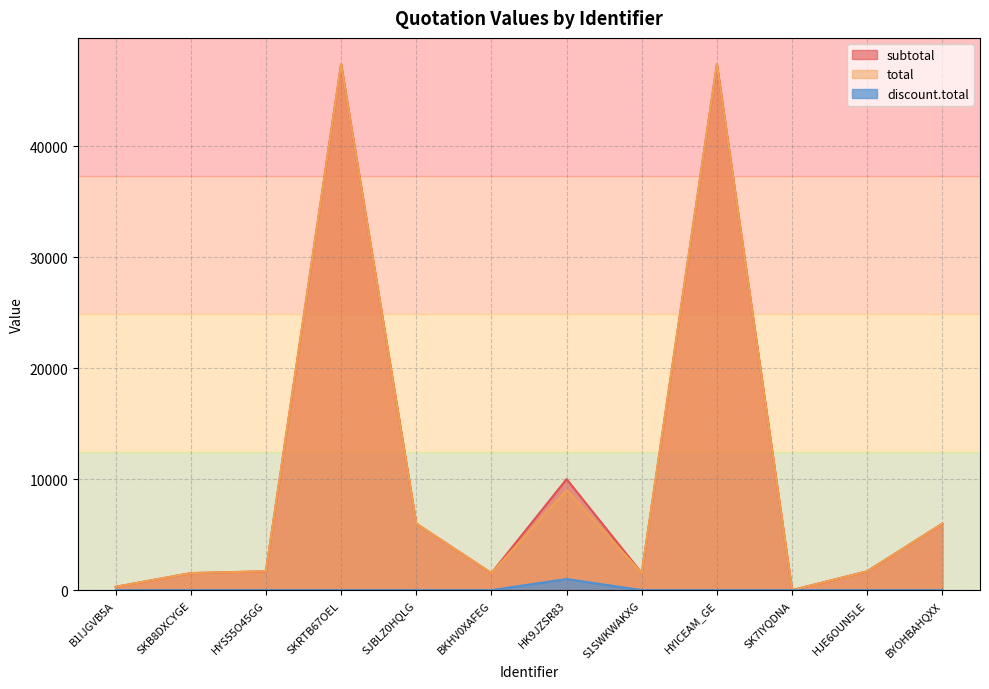

True or false: subtotal has more than 0 points higher than both neighbors.

True